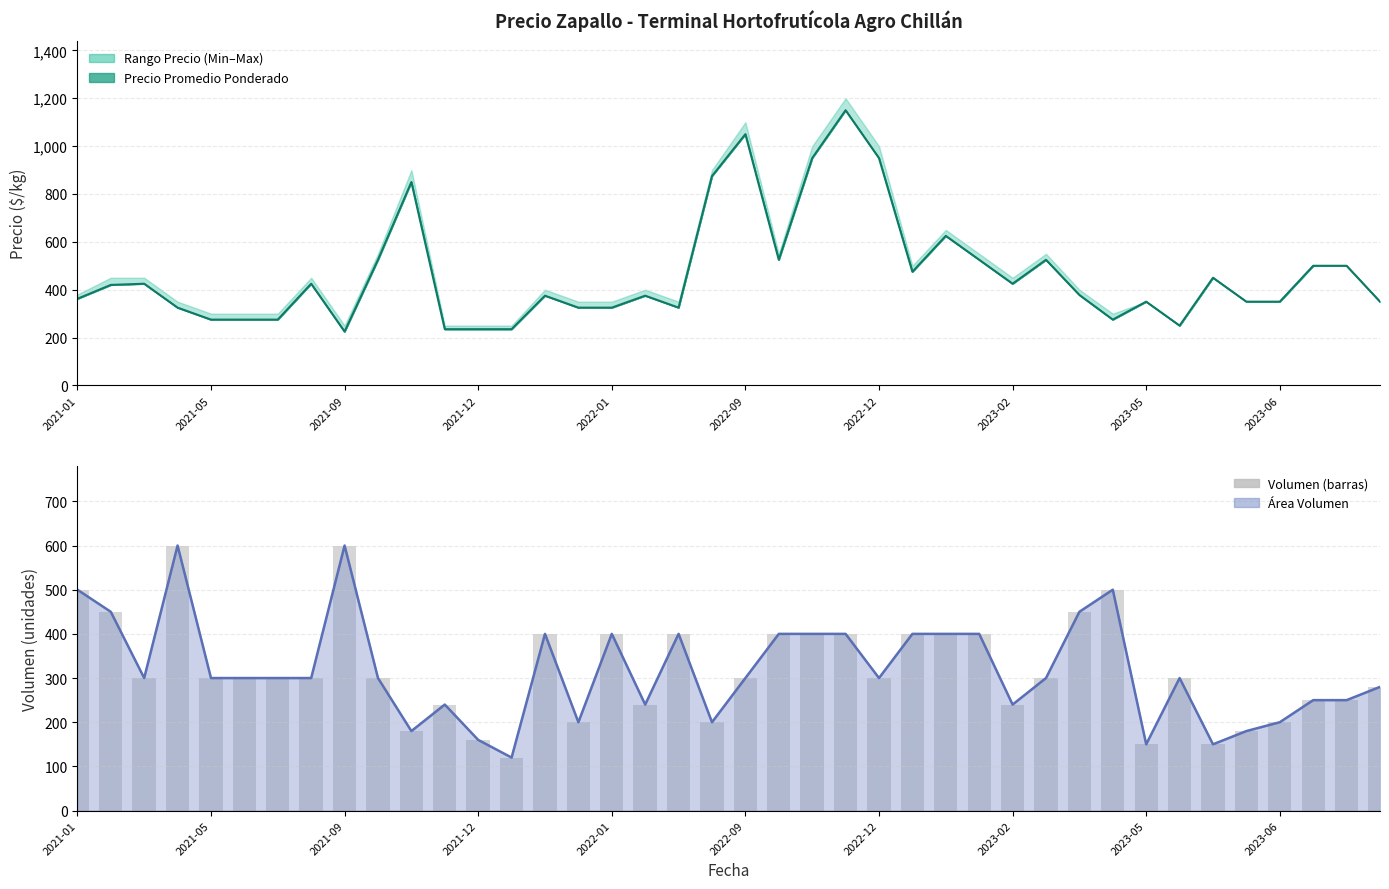

How many bars are there in total?

40